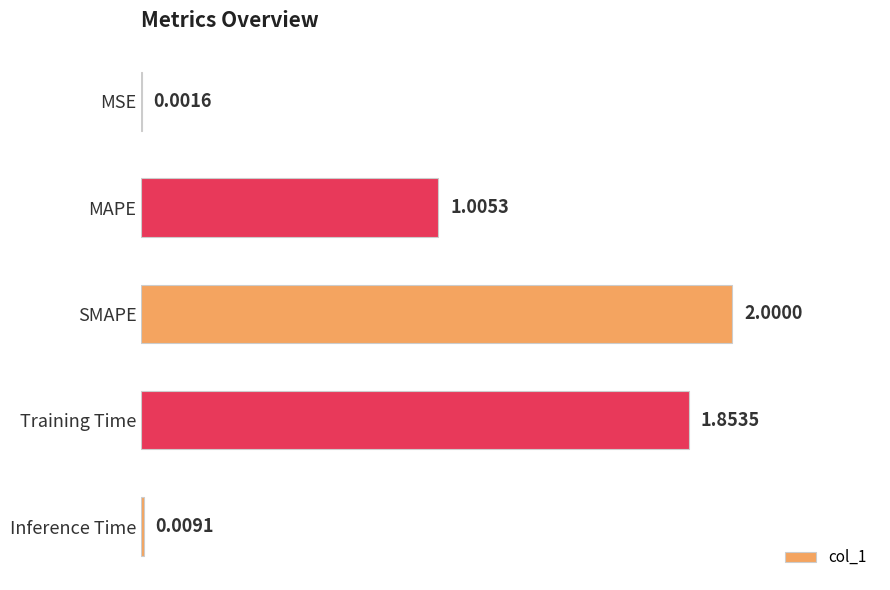

At which category does the chart reach its peak across all series?

SMAPE